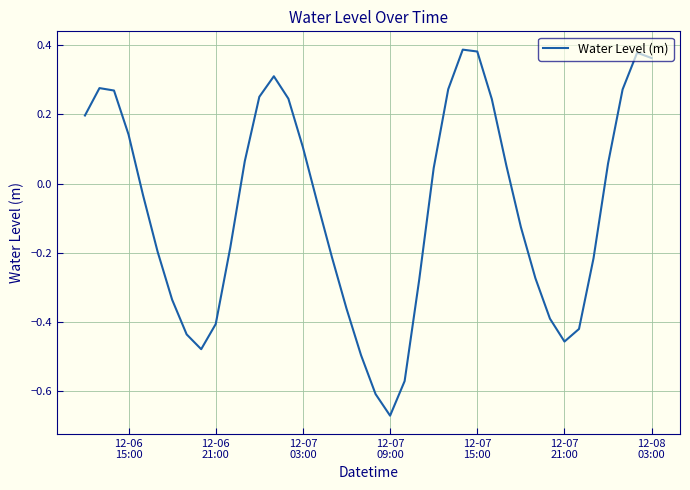

What is the difference between the maximum and minimum values?

1.1